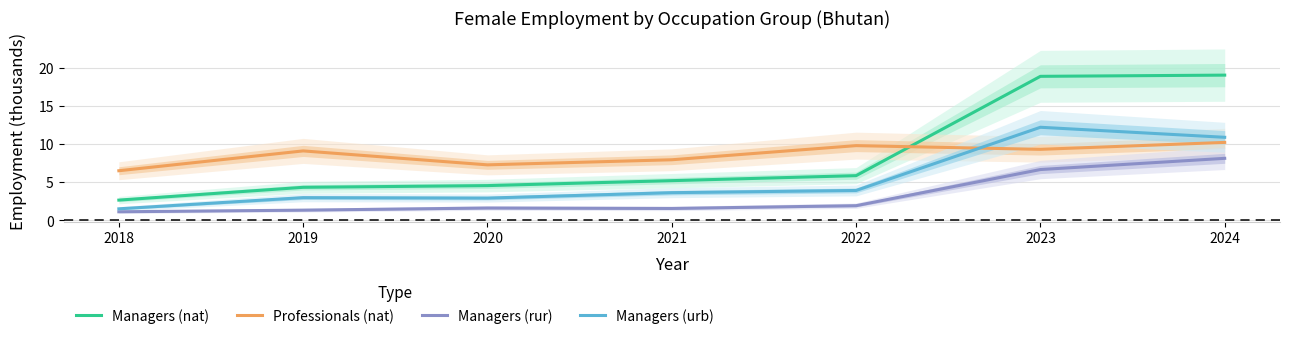

True or false: Managers (rur) has more than 2 points higher than both neighbors.

False